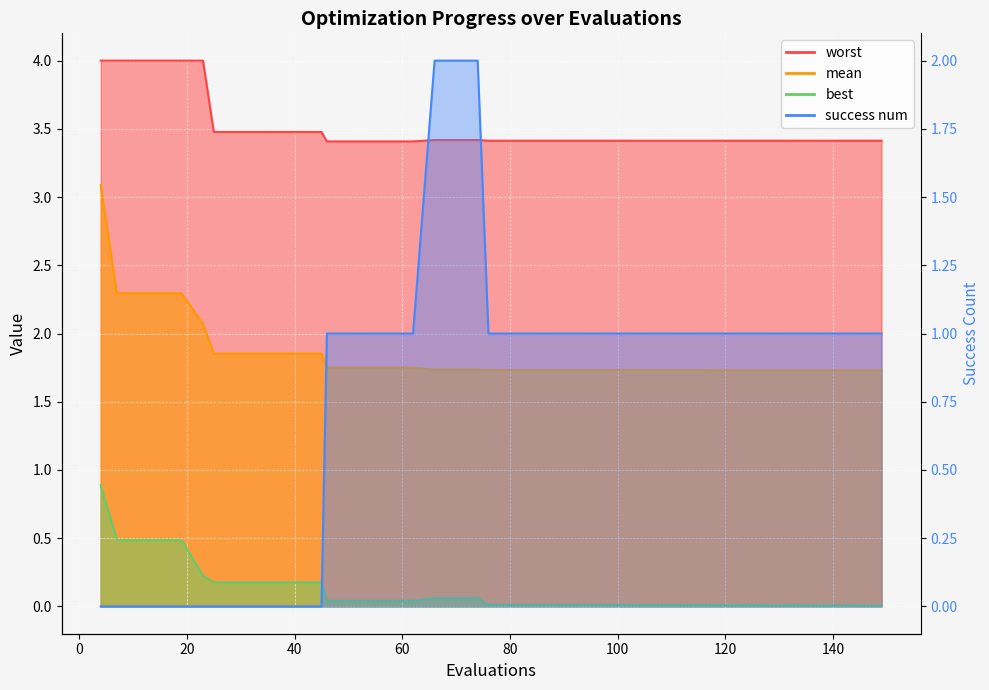

Which series has the largest total across all categories?

worst